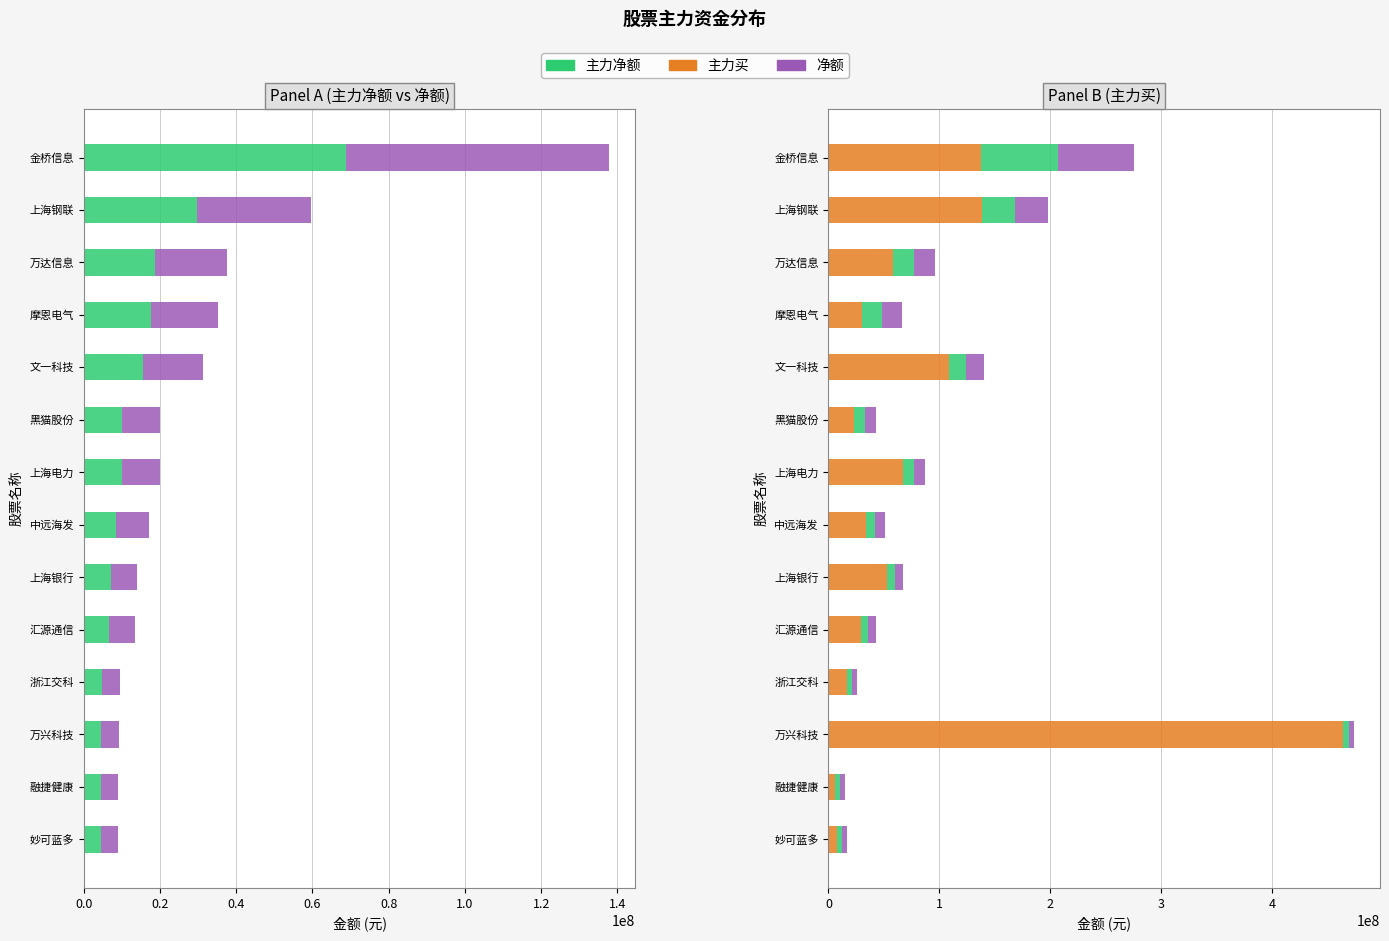

At 上海钢联, list the series in order from smallest to largest.

主力净额, 净额, 主力买